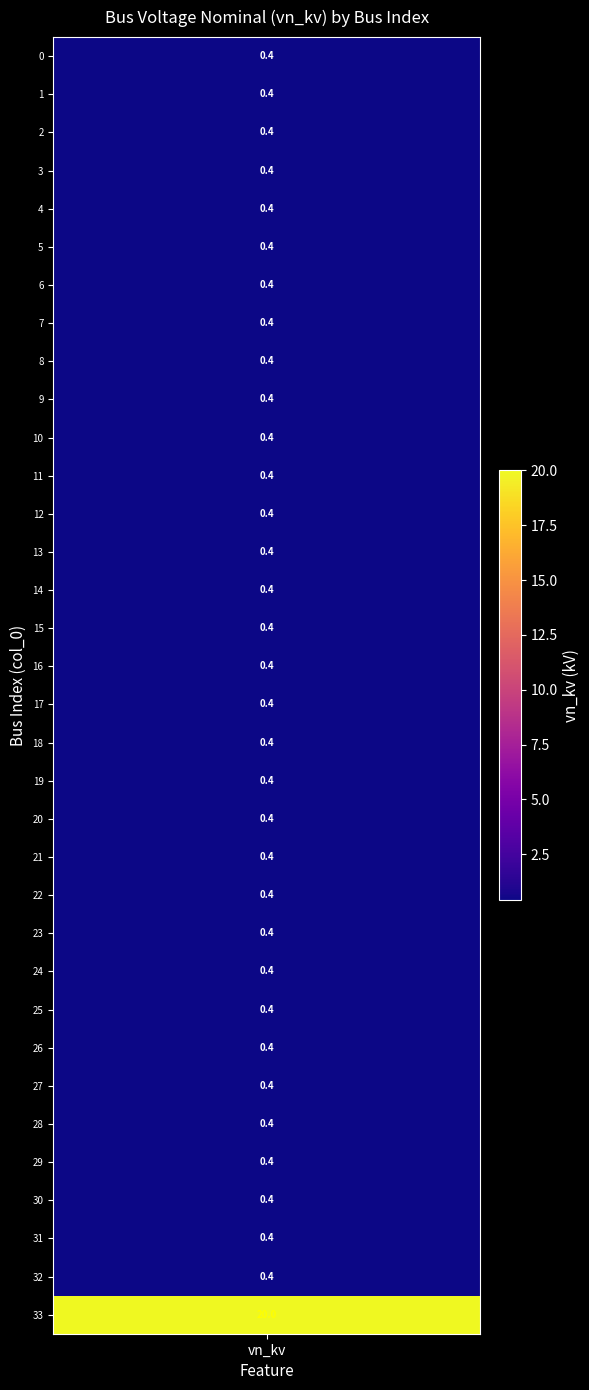

True or false: the data shows 0.4 at 15.

True